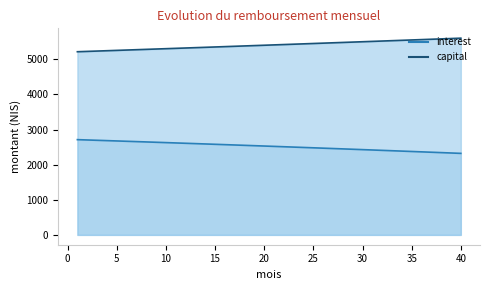

Reading right to left, extract all data points from this chart.

interest: 2322.3	2333.2	2344.0	2354.8	2365.6	2376.3	2387.0	2397.6	2408.1	2418.7	2429.1	2439.6	2450.0	2460.3	2470.6	2480.8	2491.0	2501.2	2511.3	2521.4	2531.4	2541.3	2551.3	2561.2	2571.0	2580.8	2590.5	2600.2	2609.9	2619.5	2629.1	2638.6	2648.1	2657.6	2667.0	2676.3	2685.6	2694.9	2704.1	2713.3
capital: 5604.3	5594.0	5583.8	5573.5	5563.3	5553.2	5543.0	5532.9	5522.7	5512.6	5502.5	5492.5	5482.4	5472.4	5462.4	5452.4	5442.4	5432.4	5422.5	5412.6	5402.7	5392.8	5382.9	5373.1	5363.2	5353.4	5343.6	5333.8	5324.1	5314.3	5304.6	5294.9	5285.2	5275.5	5265.9	5256.3	5246.6	5237.0	5227.4	5217.9